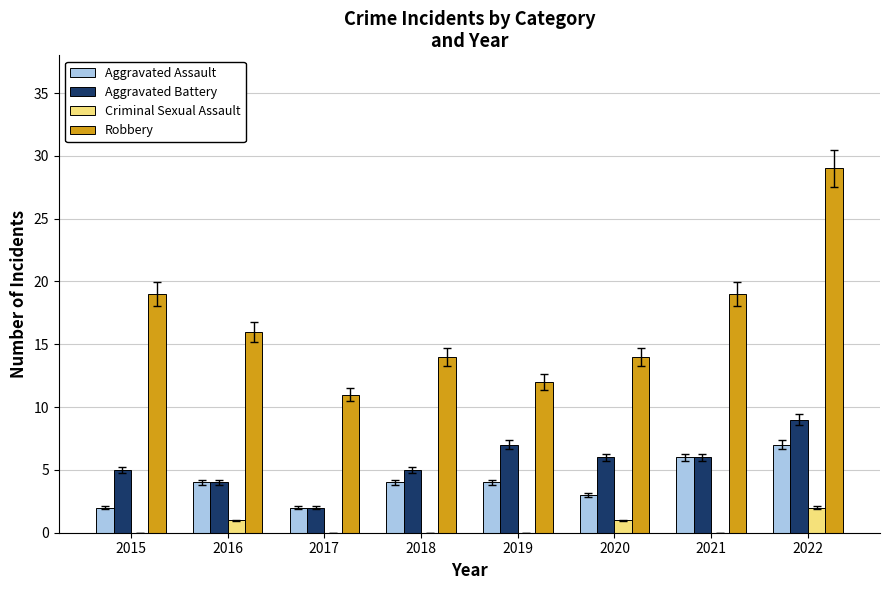

Which category has the highest value in the Aggravated Battery series?

2022